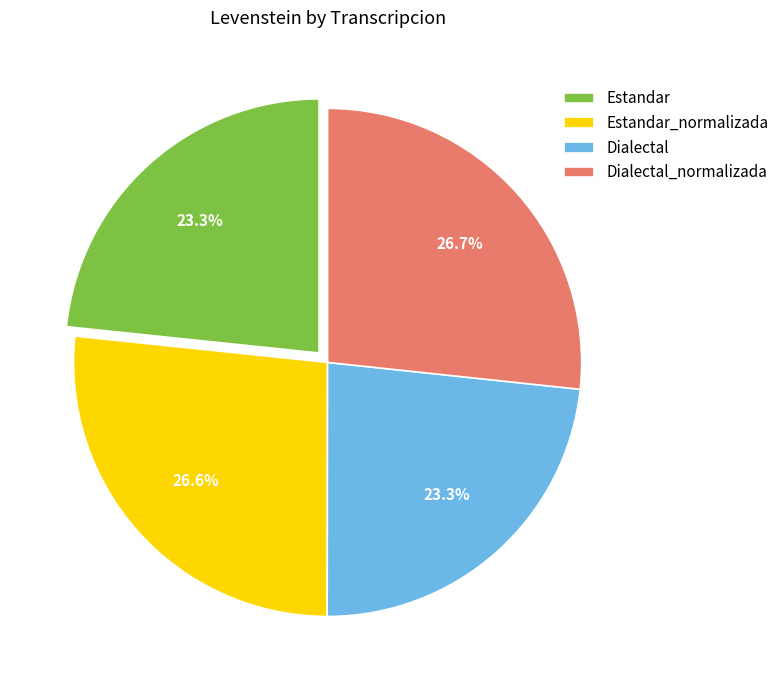

To the nearest percent, what is the average slice percentage?

25%